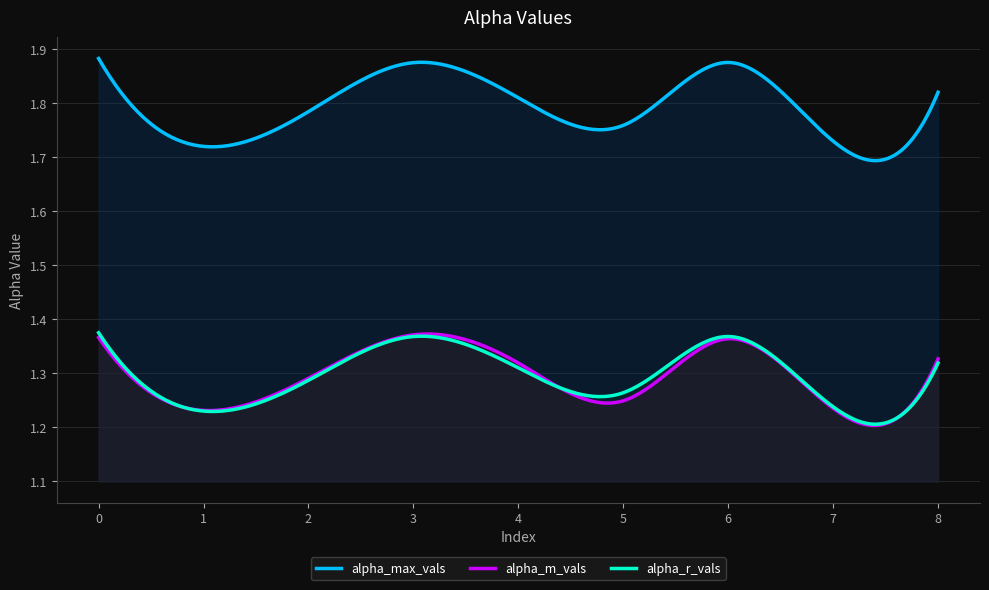

True or false: alpha_r_vals and alpha_max_vals cross at least once.

False